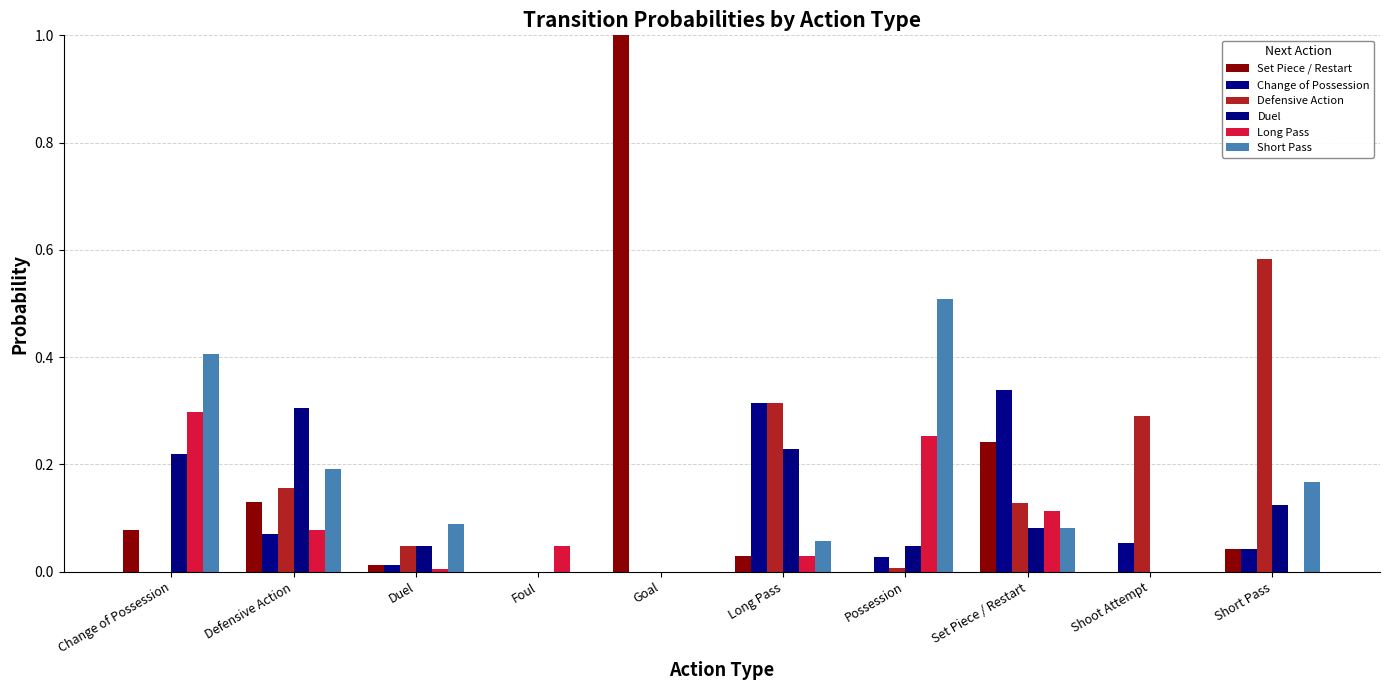

What are all the series names shown in the legend?

Set Piece / Restart, Change of Possession, Defensive Action, Duel, Long Pass, Short Pass